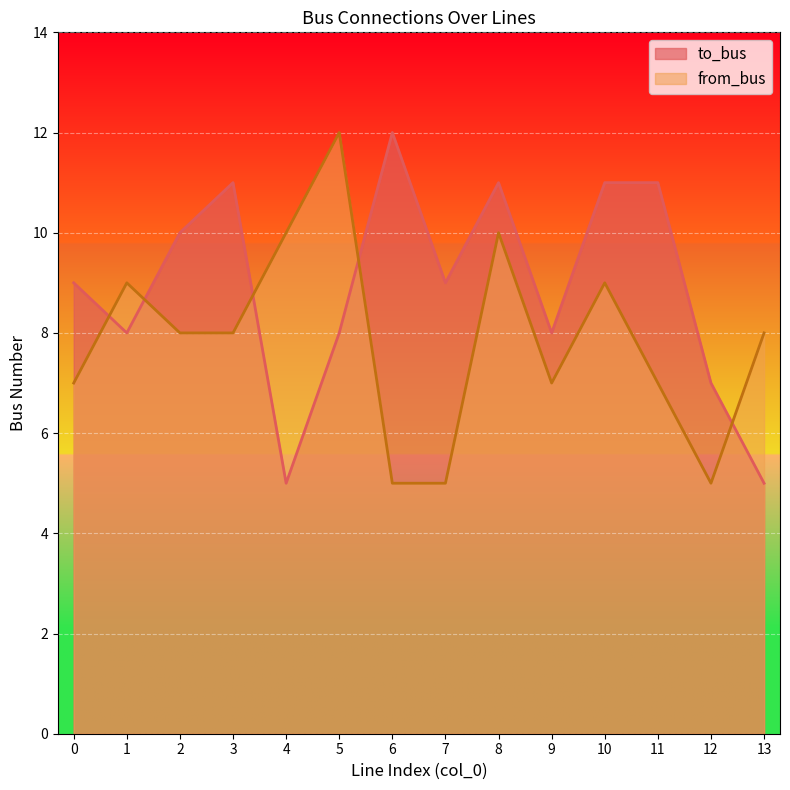

True or false: to_bus has more than 1 points higher than both neighbors.

True